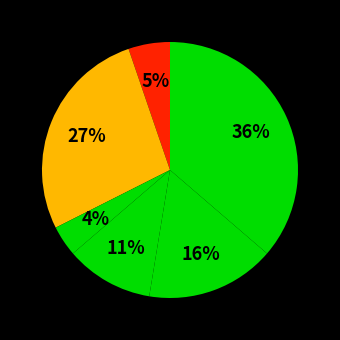

How many slices are in this pie chart?

6